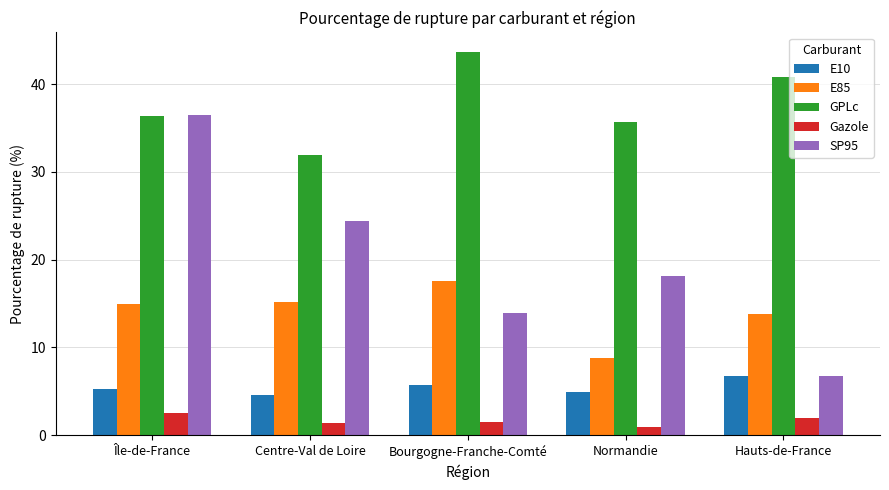

Which series has the largest total across all categories?

GPLc